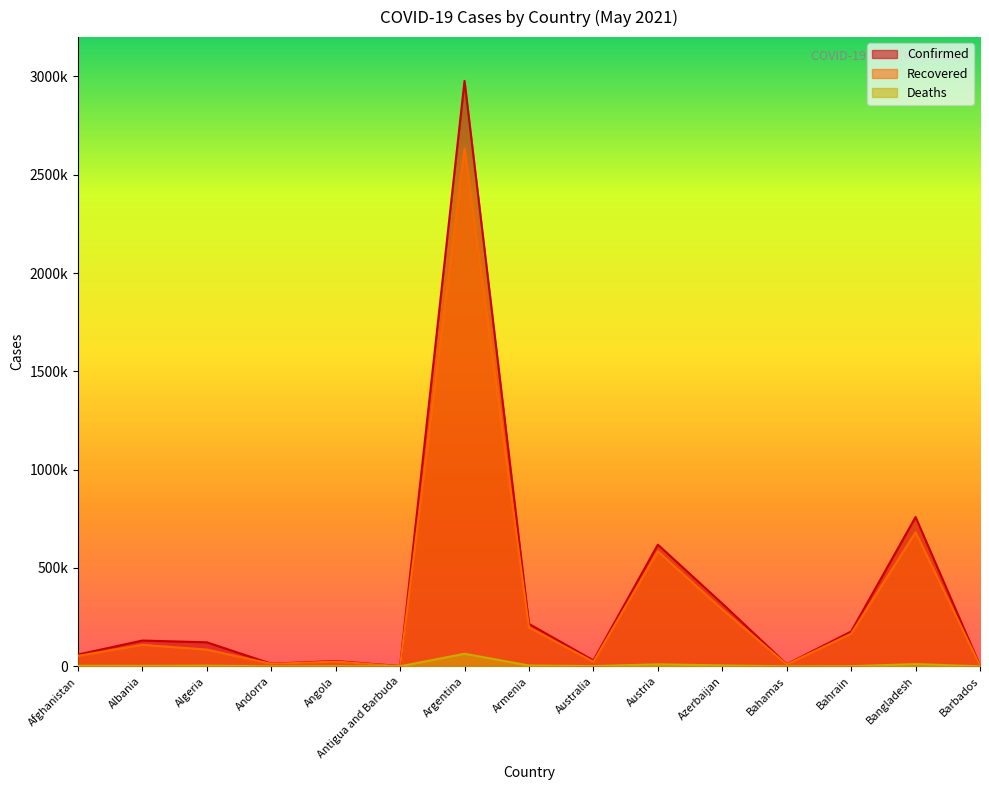

True or false: Recovered and Deaths cross at least once.

False